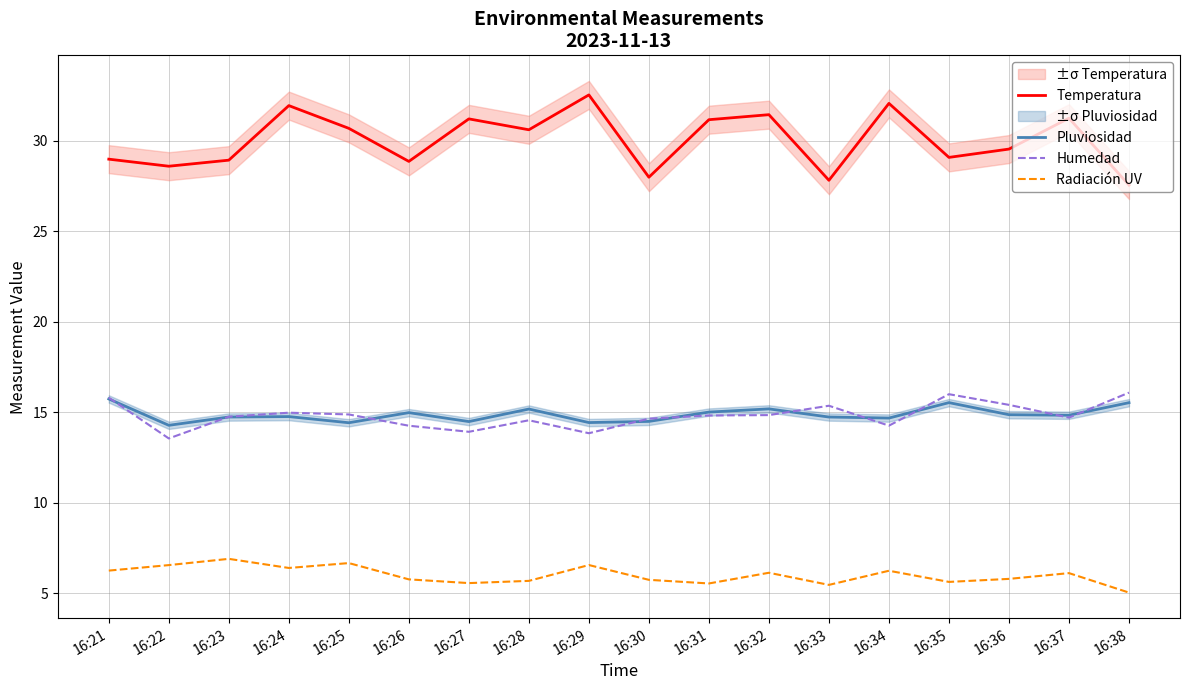

What is the difference between the Radiación UV values at 16:31 and 16:29?

1.0